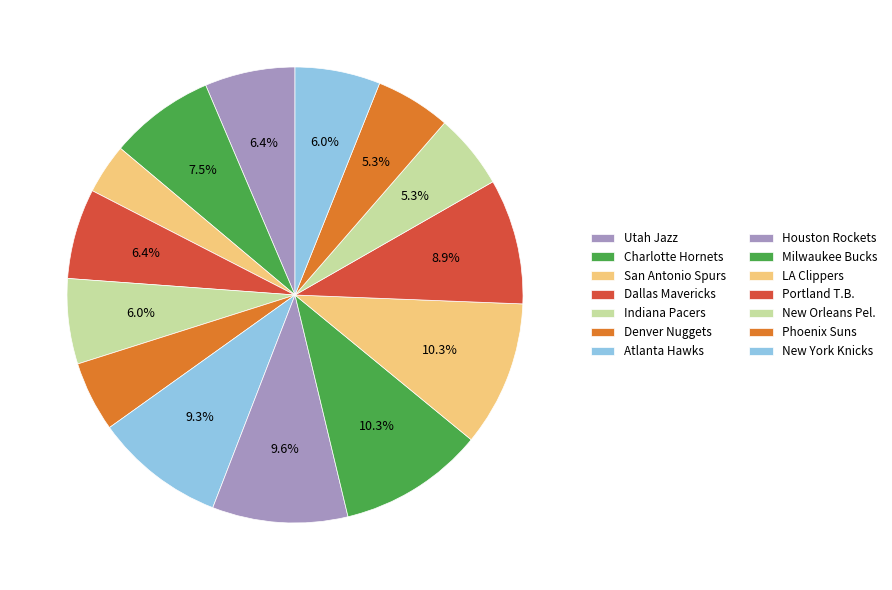

Count the number of slices in the pie.

14